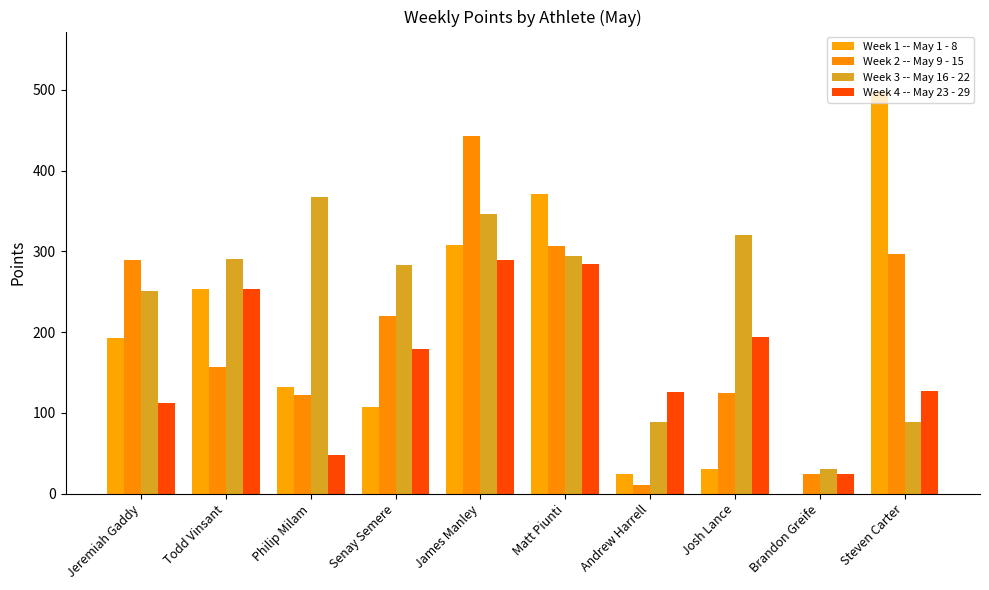

Between Matt Piunti and Andrew Harrell, which is larger?

Matt Piunti